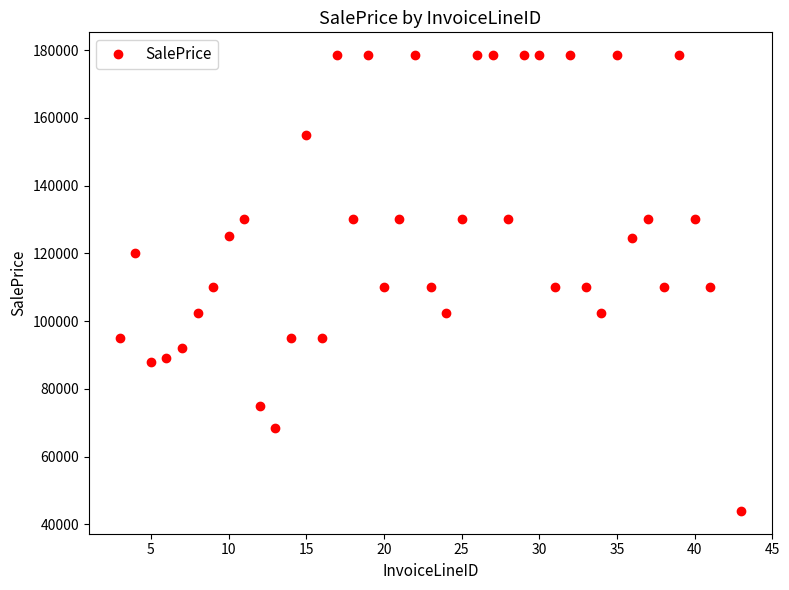

How many points are lower than both their immediate neighbors (excluding endpoints)?

11